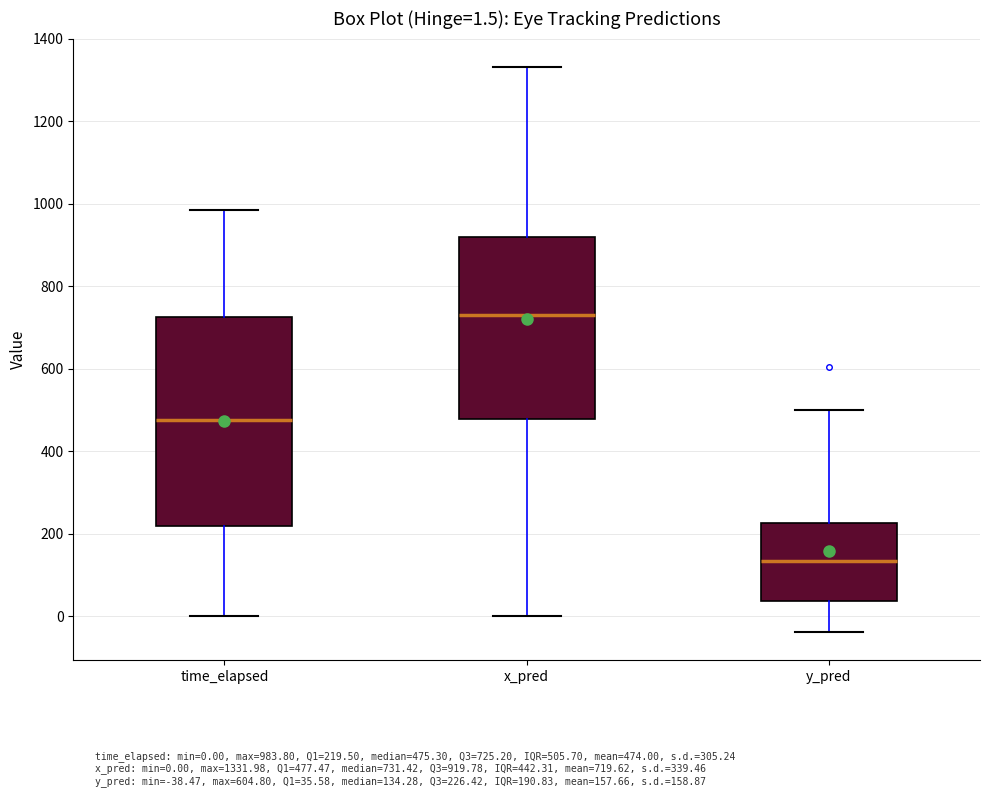

Which box is the tallest, from its lower edge to its upper edge?

time_elapsed